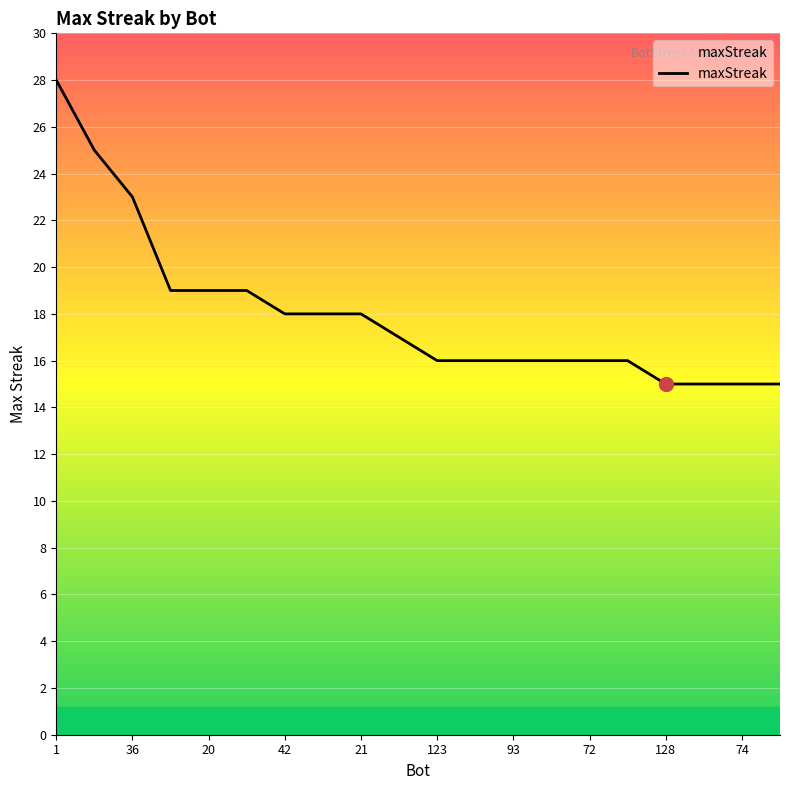

What is the difference between the maximum and minimum values?

13